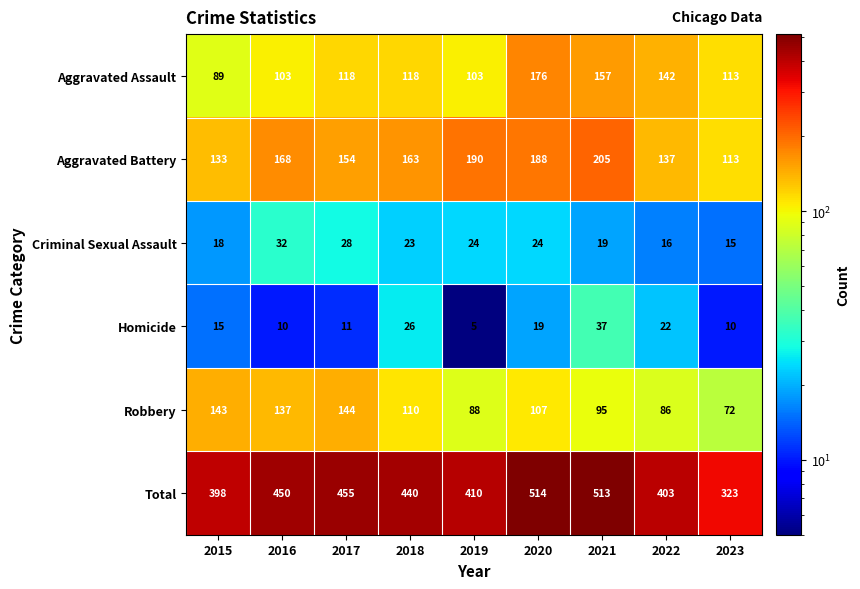

Which series has the largest total across all categories?

Total